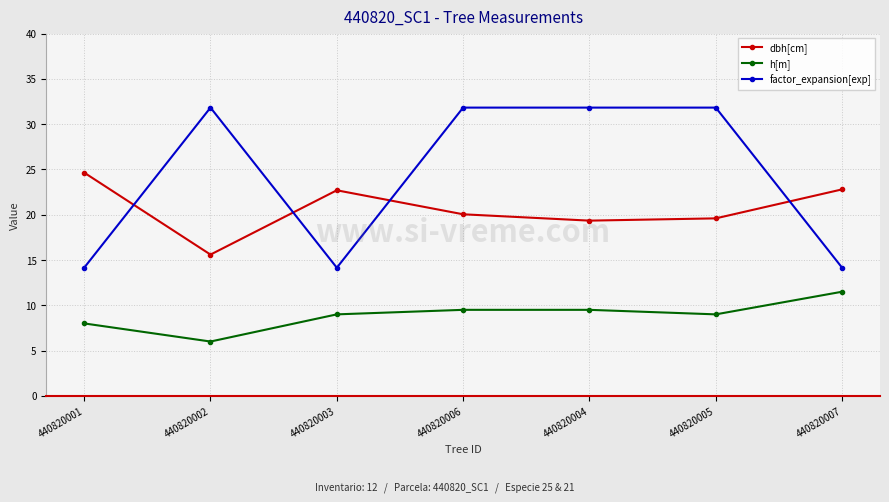

At which label is dbh[cm] closest to 20?

440820006